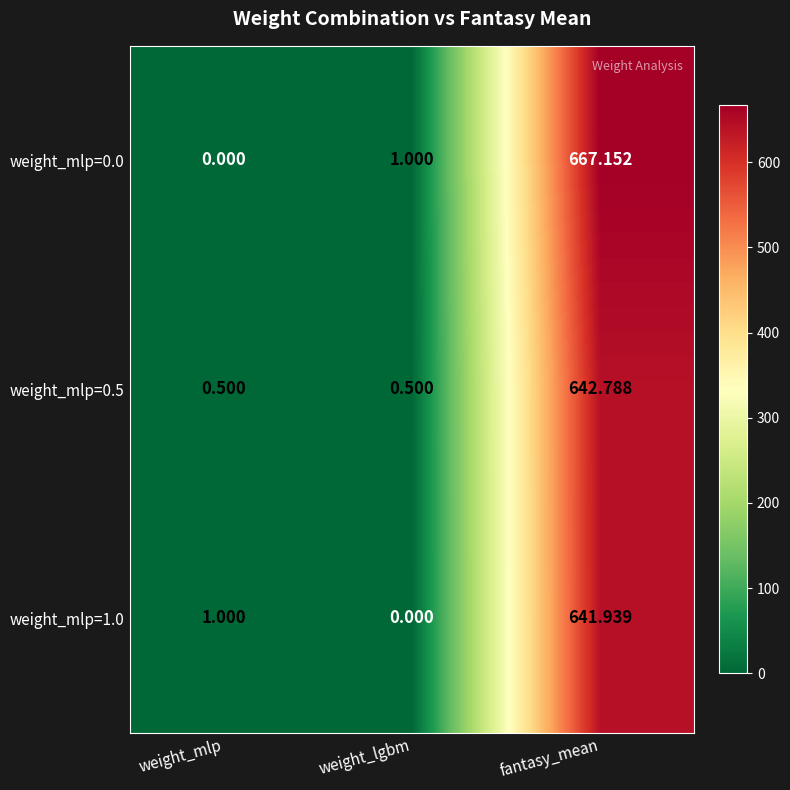

At which category is the sum across all series the highest?

fantasy_mean